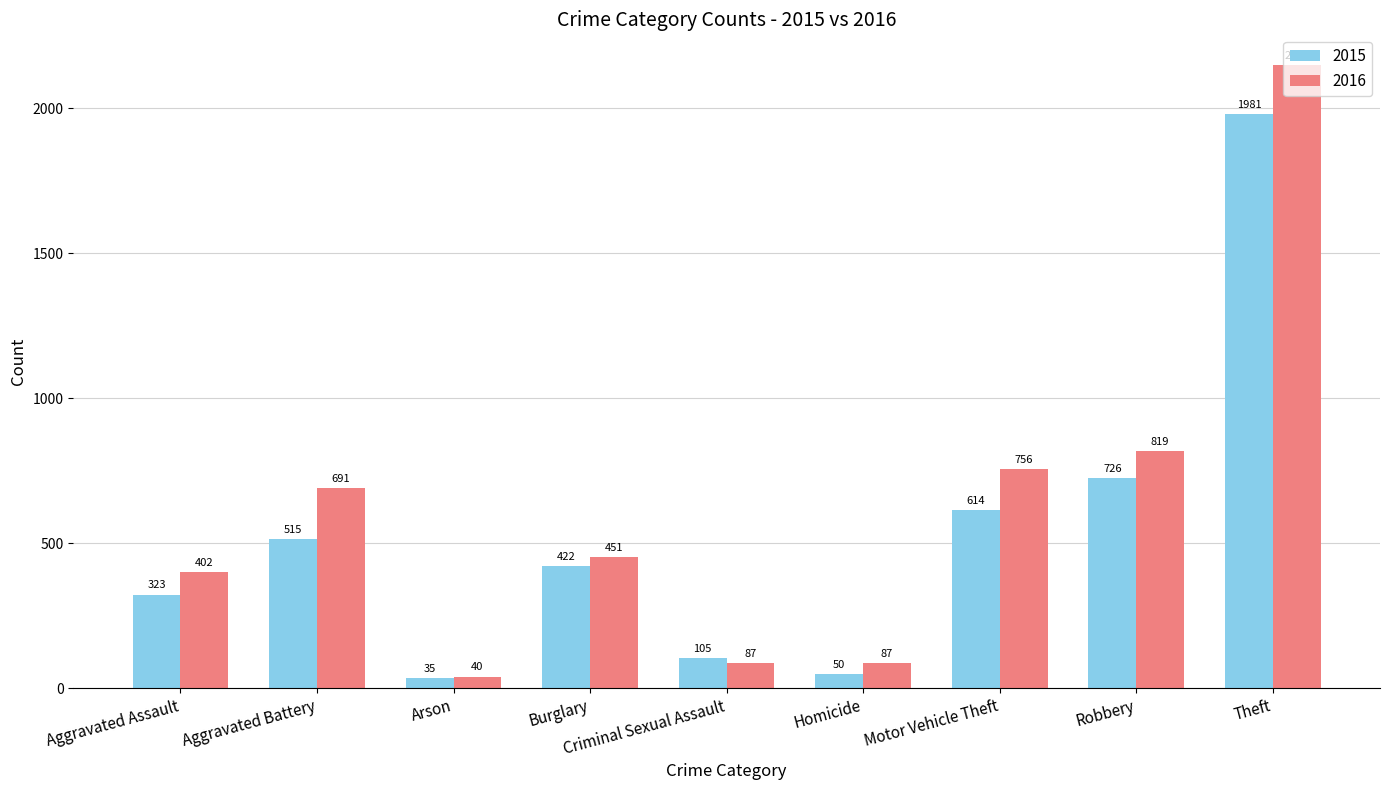

The 2016 series shows 691 at Aggravated Battery. True or false?

True